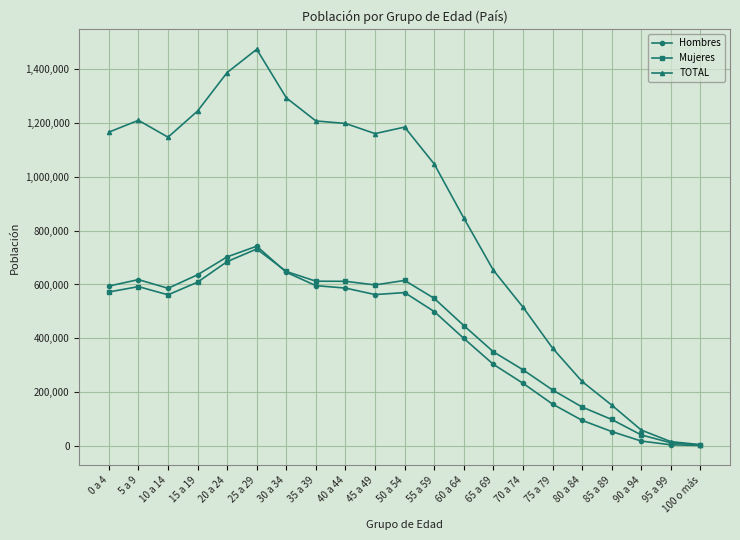

What is the difference between the Hombres values at 35 a 39 and 0 a 4?

1549